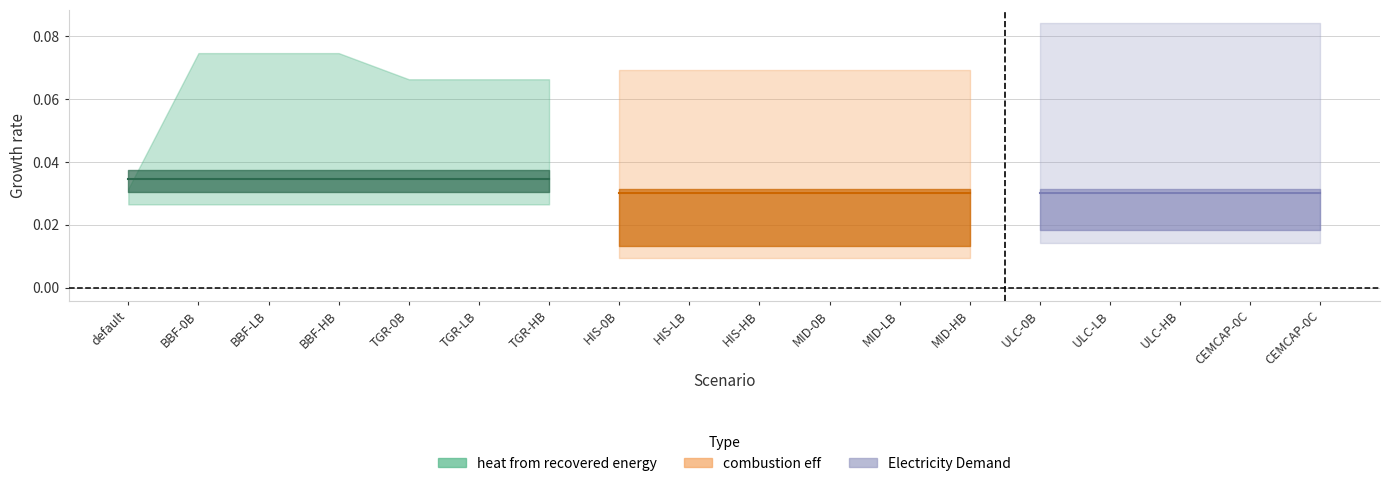

Between MID-HB and BBF-LB, which is larger?

BBF-LB